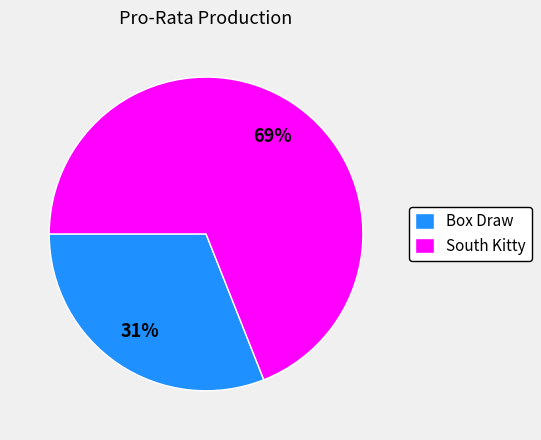

Is there any slice that represents more than half of the pie?

Yes